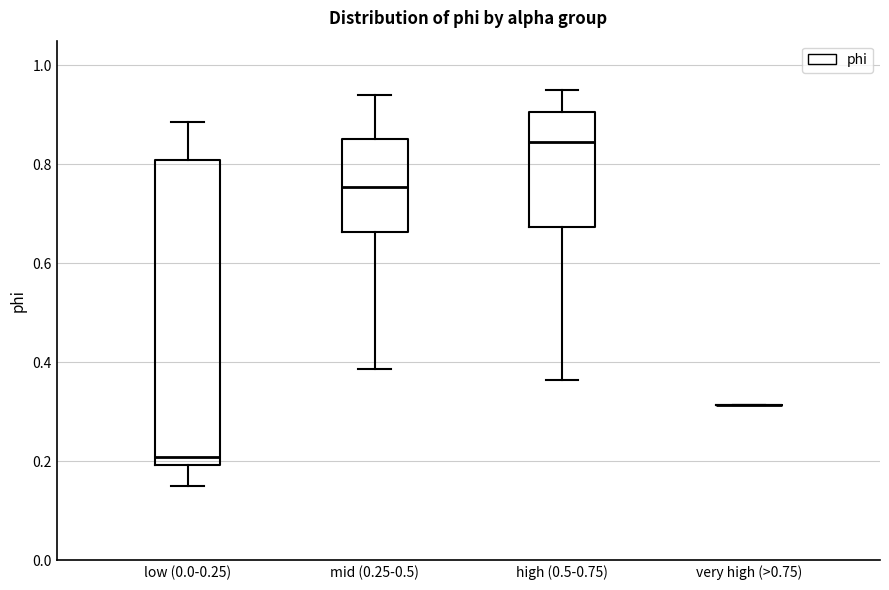

Reading left to right, transcribe this box plot: for each box, give where its median line is, the range the box spans, and where its two whiskers end, as read against the y-axis. The values are not printed on the chart, so give them approximately, as read against the axis.

low (0.0-0.25): median 0.20 (just above the box's lower edge), box 0.20 to 0.80, whiskers 0.14 to 0.88
mid (0.25-0.5): median 0.76, box 0.66 to 0.86, whiskers 0.38 to 0.94
high (0.5-0.75): median 0.84, box 0.68 to 0.90, whiskers 0.36 to 0.94
very high (>0.75): box collapsed to a line at 0.32, whiskers 0.32 to 0.32